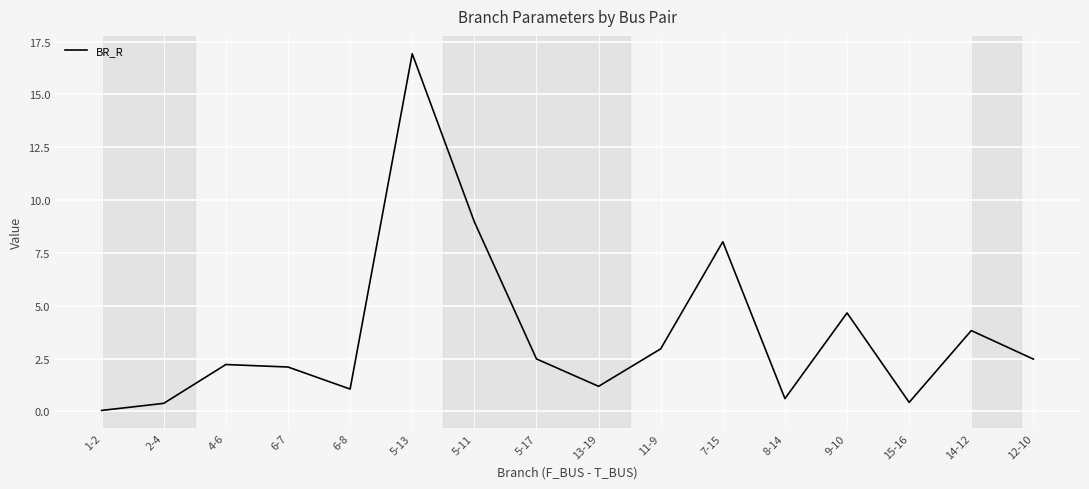

The chart shows a value of 3.8 at 14-12. True or false?

True